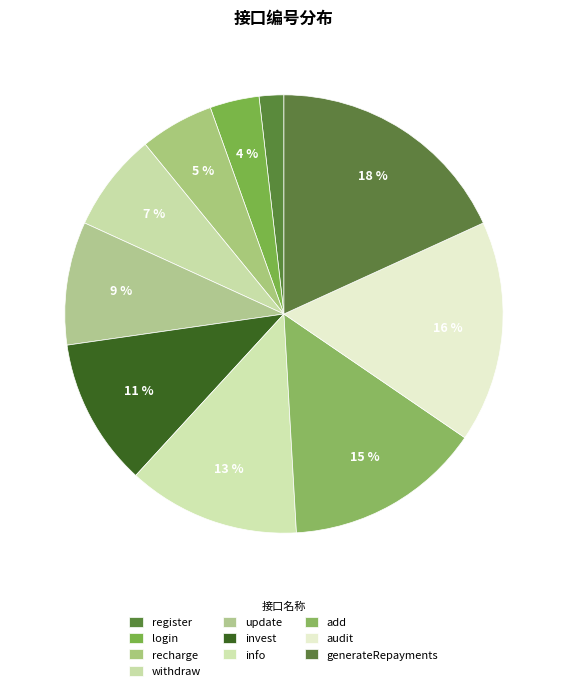

To the nearest percent, what is the difference between the largest and smallest slice percentages?

16%